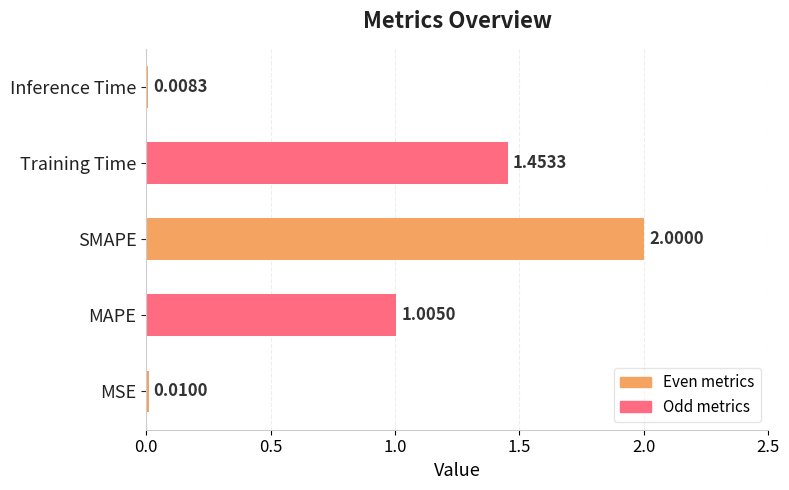

List the labels in order of value, largest first.

SMAPE, Training Time, MAPE, MSE, Inference Time